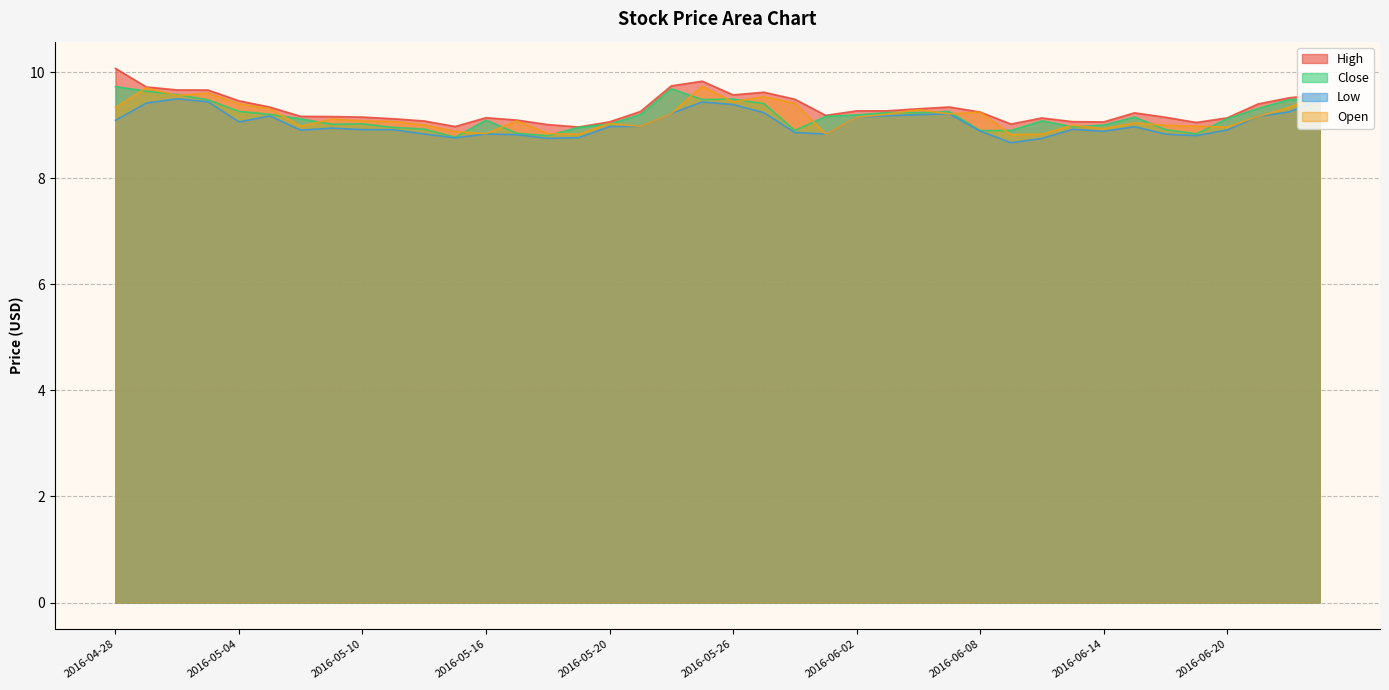

Reading left to right, what are all the values shown in this chart?

High: 2016-04-28=10.1	2016-04-29=9.7	2016-05-02=9.7	2016-05-03=9.7	2016-05-04=9.5	2016-05-05=9.3	2016-05-06=9.2	2016-05-09=9.2	2016-05-10=9.2	2016-05-11=9.1	2016-05-12=9.1	2016-05-13=9.0	2016-05-16=9.1	2016-05-17=9.1	2016-05-18=9.0	2016-05-19=9.0	2016-05-20=9.1	2016-05-23=9.3	2016-05-24=9.7	2016-05-25=9.8	2016-05-26=9.6	2016-05-27=9.6	2016-05-31=9.5	2016-06-01=9.2	2016-06-02=9.3	2016-06-03=9.3	2016-06-06=9.3	2016-06-07=9.3	2016-06-08=9.2	2016-06-09=9.0	2016-06-10=9.1	2016-06-13=9.1	2016-06-14=9.1	2016-06-15=9.2	2016-06-16=9.2	2016-06-17=9.1	2016-06-20=9.1	2016-06-21=9.4	2016-06-22=9.5	2016-06-23=9.6
Close: 2016-04-28=9.7	2016-04-29=9.6	2016-05-02=9.6	2016-05-03=9.5	2016-05-04=9.3	2016-05-05=9.2	2016-05-06=9.1	2016-05-09=9.0	2016-05-10=9.0	2016-05-11=9.0	2016-05-12=8.9	2016-05-13=8.8	2016-05-16=9.1	2016-05-17=8.8	2016-05-18=8.8	2016-05-19=9.0	2016-05-20=9.0	2016-05-23=9.2	2016-05-24=9.7	2016-05-25=9.5	2016-05-26=9.5	2016-05-27=9.4	2016-05-31=8.9	2016-06-01=9.2	2016-06-02=9.2	2016-06-03=9.2	2016-06-06=9.2	2016-06-07=9.3	2016-06-08=8.9	2016-06-09=8.9	2016-06-10=9.1	2016-06-13=9.0	2016-06-14=9.0	2016-06-15=9.2	2016-06-16=8.9	2016-06-17=8.8	2016-06-20=9.1	2016-06-21=9.3	2016-06-22=9.5	2016-06-23=9.5
Low: 2016-04-28=9.1	2016-04-29=9.4	2016-05-02=9.5	2016-05-03=9.4	2016-05-04=9.1	2016-05-05=9.2	2016-05-06=8.9	2016-05-09=8.9	2016-05-10=8.9	2016-05-11=8.9	2016-05-12=8.8	2016-05-13=8.8	2016-05-16=8.8	2016-05-17=8.8	2016-05-18=8.8	2016-05-19=8.8	2016-05-20=9.0	2016-05-23=9.0	2016-05-24=9.2	2016-05-25=9.4	2016-05-26=9.4	2016-05-27=9.2	2016-05-31=8.9	2016-06-01=8.8	2016-06-02=9.2	2016-06-03=9.2	2016-06-06=9.2	2016-06-07=9.2	2016-06-08=8.9	2016-06-09=8.7	2016-06-10=8.8	2016-06-13=8.9	2016-06-14=8.9	2016-06-15=9.0	2016-06-16=8.8	2016-06-17=8.8	2016-06-20=8.9	2016-06-21=9.2	2016-06-22=9.3	2016-06-23=9.5
Open: 2016-04-28=9.3	2016-04-29=9.7	2016-05-02=9.6	2016-05-03=9.6	2016-05-04=9.4	2016-05-05=9.3	2016-05-06=9.0	2016-05-09=9.1	2016-05-10=9.1	2016-05-11=9.1	2016-05-12=9.0	2016-05-13=8.9	2016-05-16=8.8	2016-05-17=9.1	2016-05-18=8.8	2016-05-19=8.8	2016-05-20=9.0	2016-05-23=9.0	2016-05-24=9.2	2016-05-25=9.7	2016-05-26=9.4	2016-05-27=9.5	2016-05-31=9.4	2016-06-01=8.8	2016-06-02=9.2	2016-06-03=9.2	2016-06-06=9.3	2016-06-07=9.2	2016-06-08=9.2	2016-06-09=8.8	2016-06-10=8.8	2016-06-13=9.0	2016-06-14=8.9	2016-06-15=9.0	2016-06-16=9.0	2016-06-17=9.0	2016-06-20=9.0	2016-06-21=9.2	2016-06-22=9.3	2016-06-23=9.6